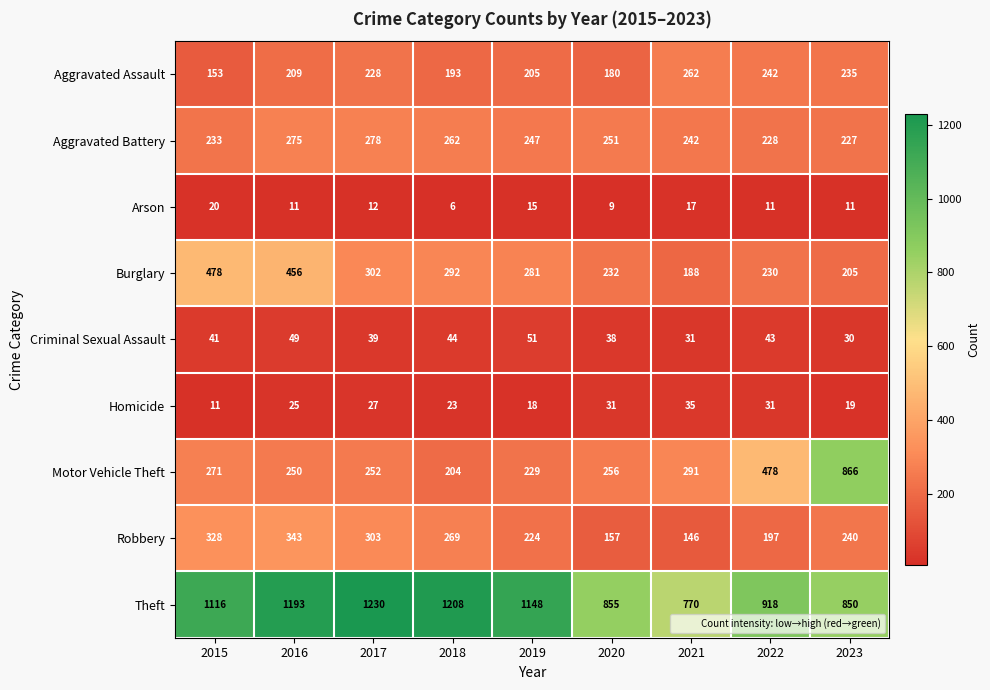

At which label is Aggravated Battery closest to 252?

2020